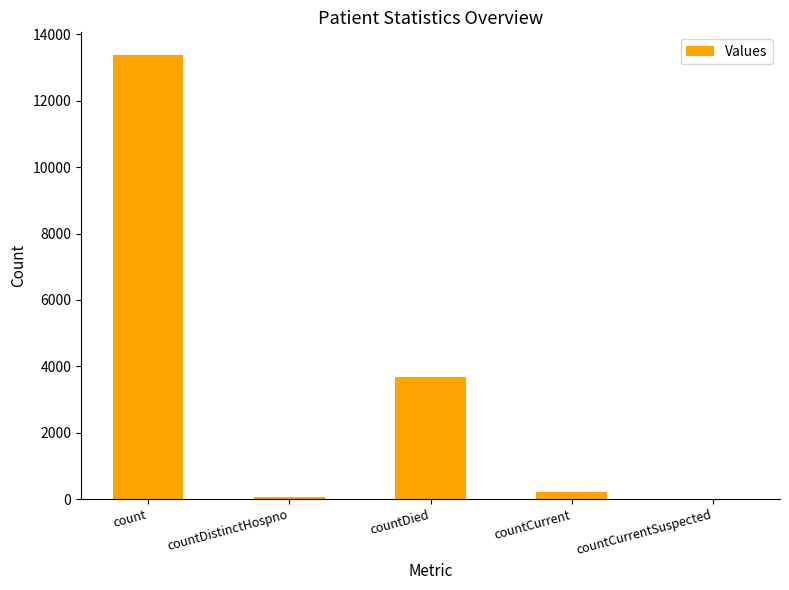

Reading left to right, list all the values displayed in this chart.

13393	73	3676	207	0